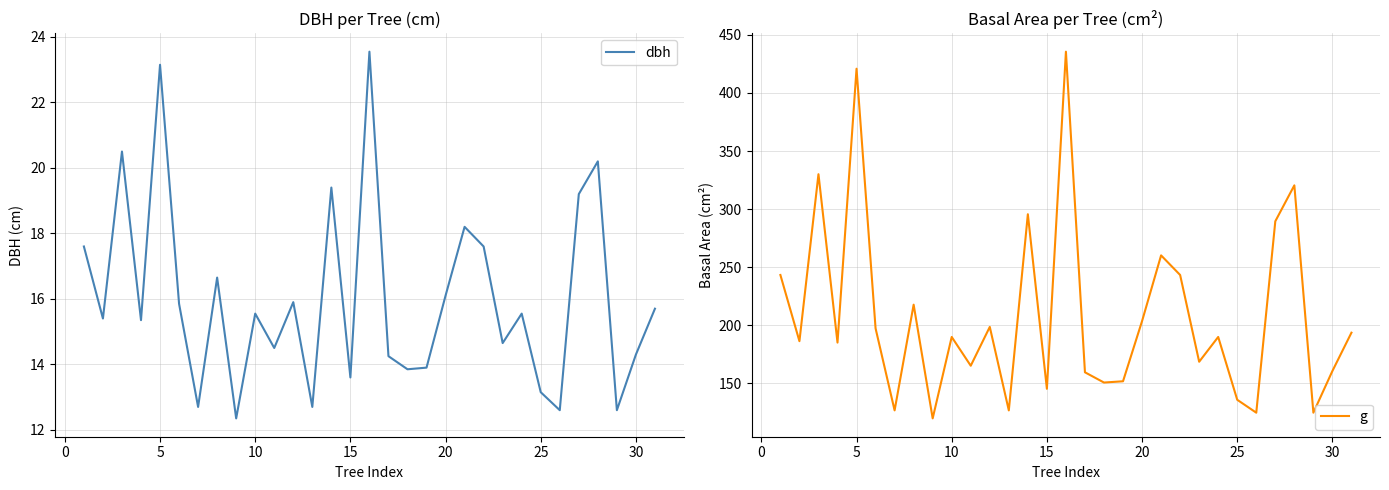

The dbh series shows 19.6 at 15. True or false?

False